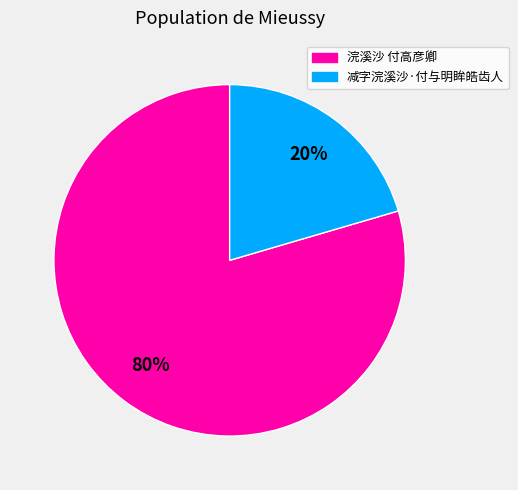

Do 浣溪沙 付高彦卿 and 减字浣溪沙·付与明眸皓齿人 together represent more than half of the pie?

Yes